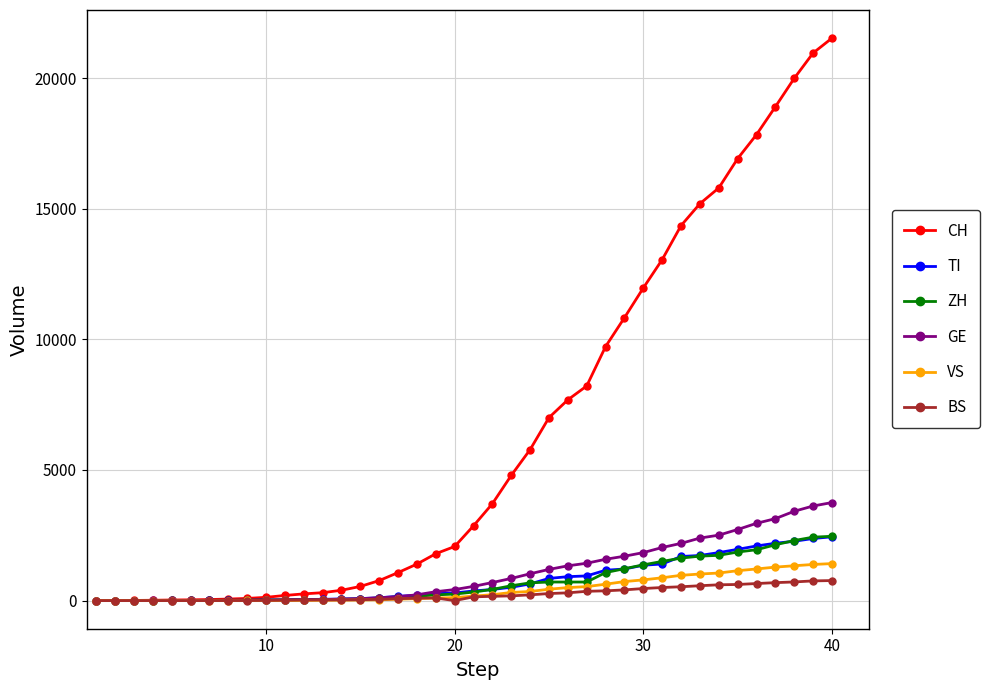

Count the number of categories in the chart.

40